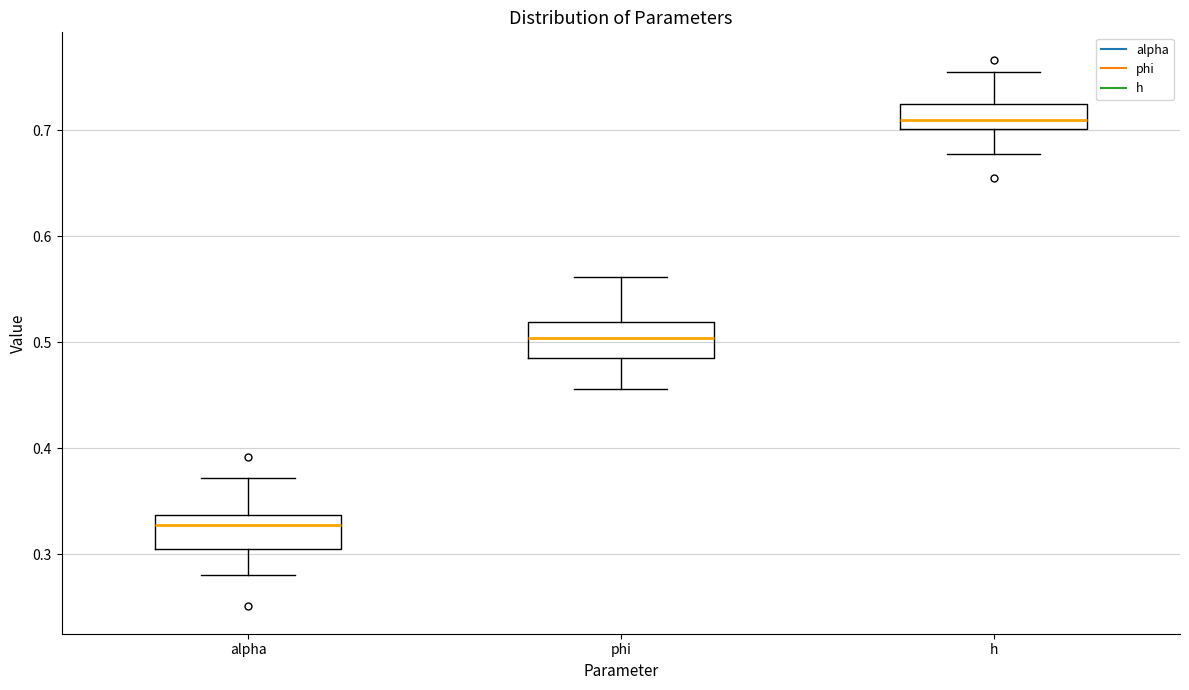

Reading left to right, read every box against the y-axis: the position of its median line, the range the box covers, and the ends of its whiskers. The values are not printed on the chart, so give them approximately, as read against the axis.

alpha: median 0.33, box 0.30 to 0.34, whiskers 0.28 to 0.37
phi: median 0.50, box 0.49 to 0.52, whiskers 0.46 to 0.56
h: median 0.71, box 0.70 to 0.72, whiskers 0.68 to 0.76